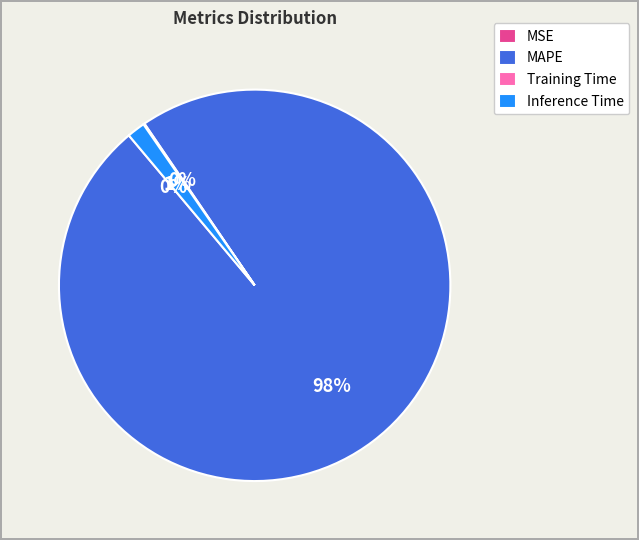

Which category has the biggest portion of the pie?

MAPE